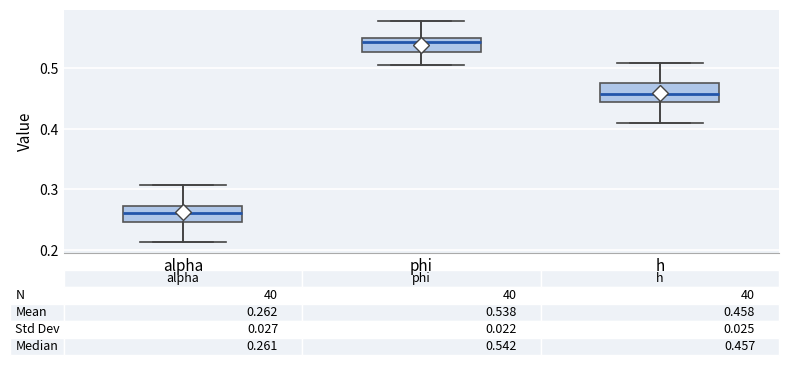

Which box's median line is the highest?

phi